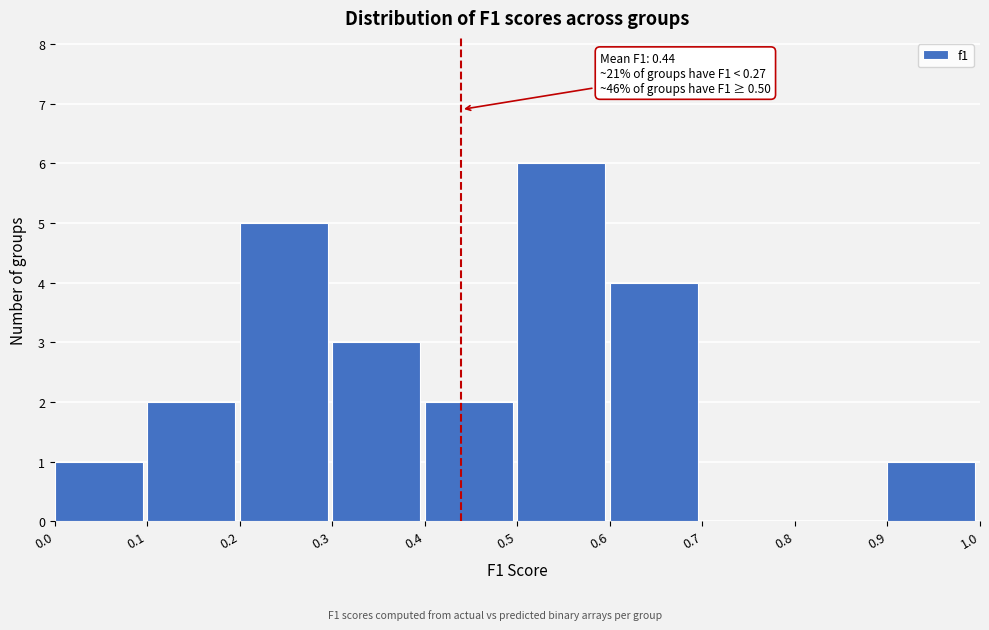

Which range on the x-axis has the tallest bar?

0.5 to 0.6